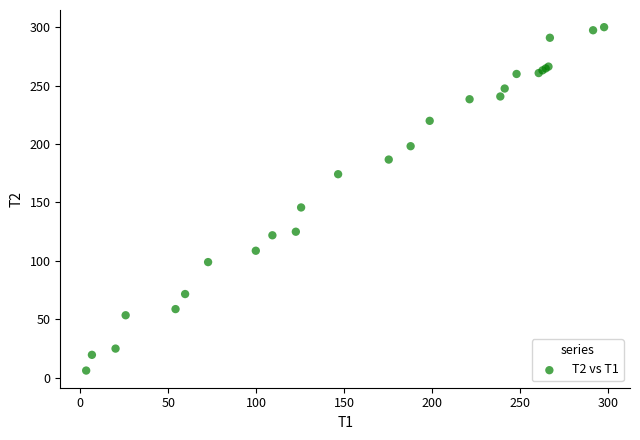

What Y value in the scatter plot is closest to 153?

145.7